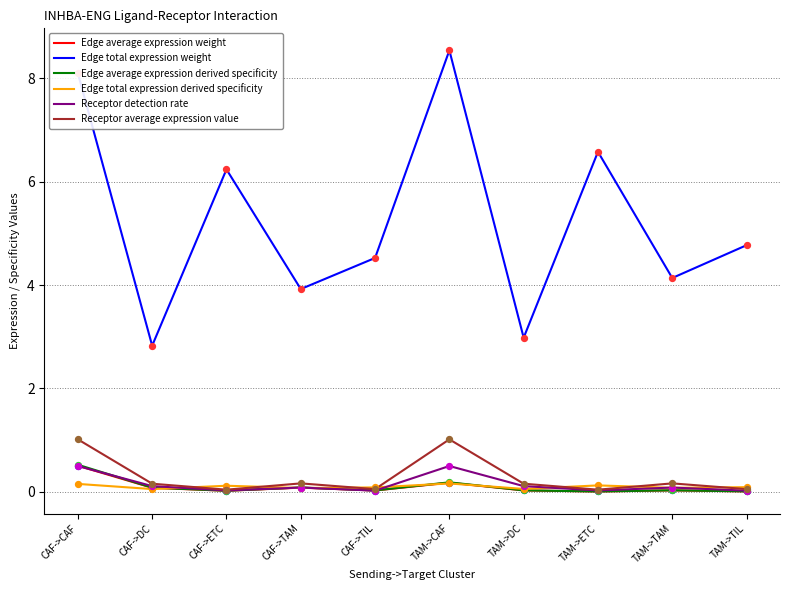

Which series has the largest total across all categories?

Edge total expression weight